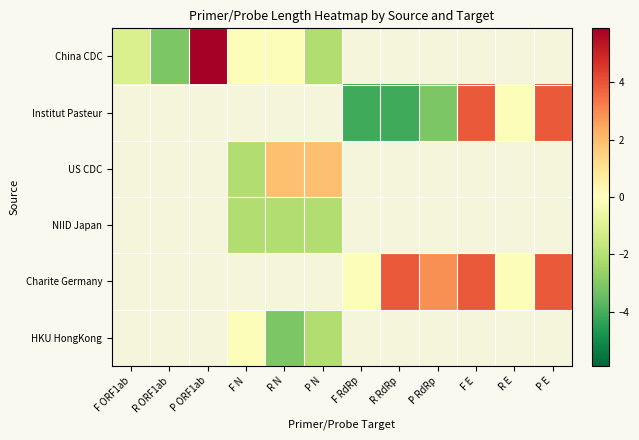

Which series has the widest spread of values?

China CDC